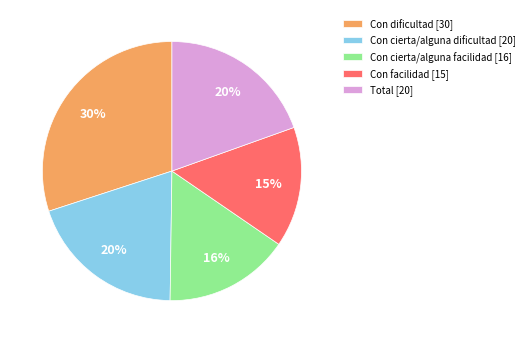

The Con dificultad slice represents 30% of the pie. True or false?

True